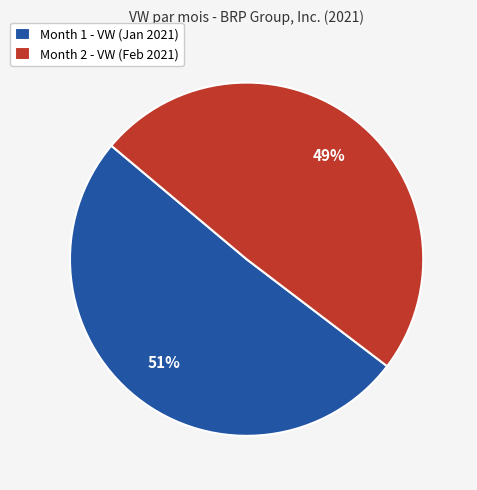

Which category has the biggest portion of the pie?

Month 1